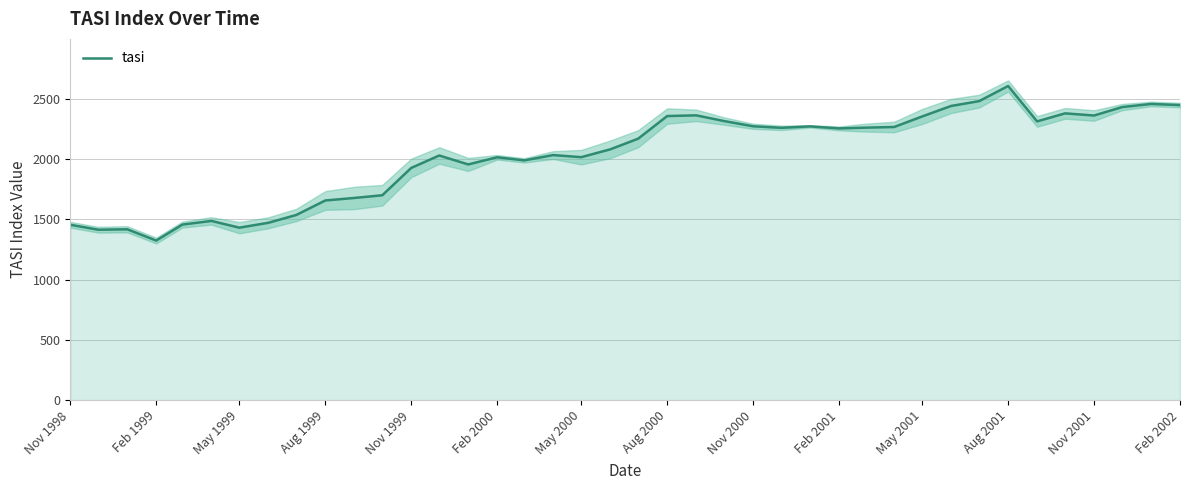

How many interior local valleys (lower than both neighbors) does the data have?

10